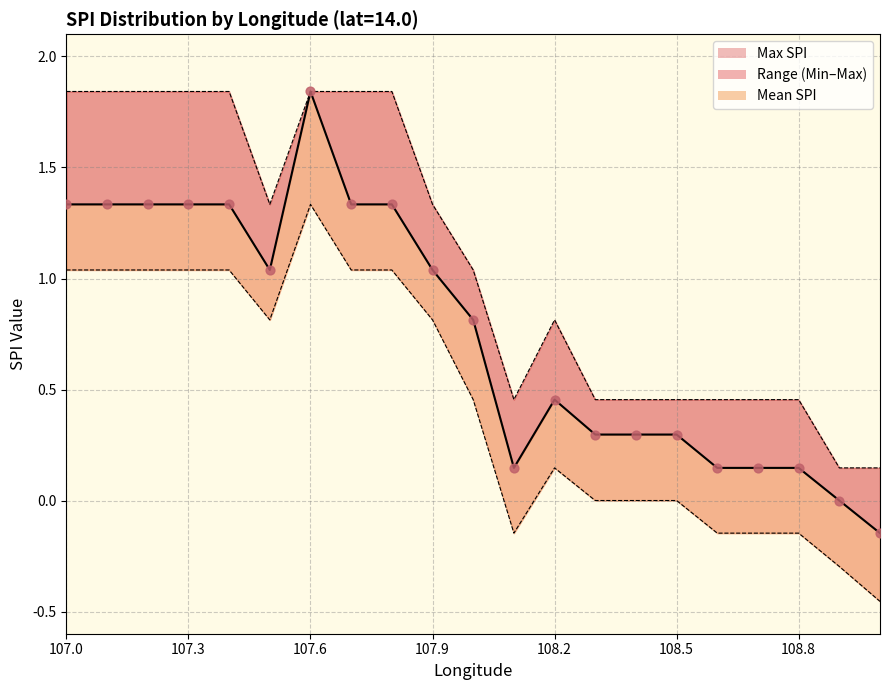

What is the total value across all series at 107.8?

4.2